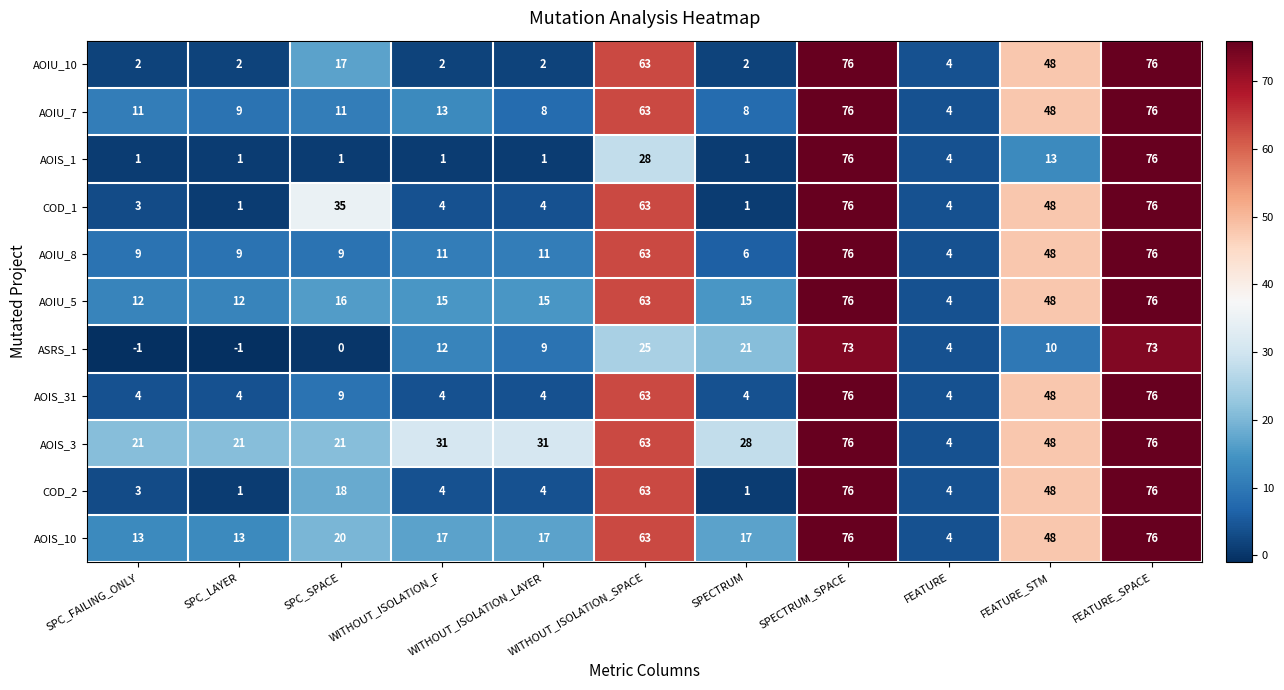

What is the difference between the maximum and minimum values in the ASRS_1 series?

74